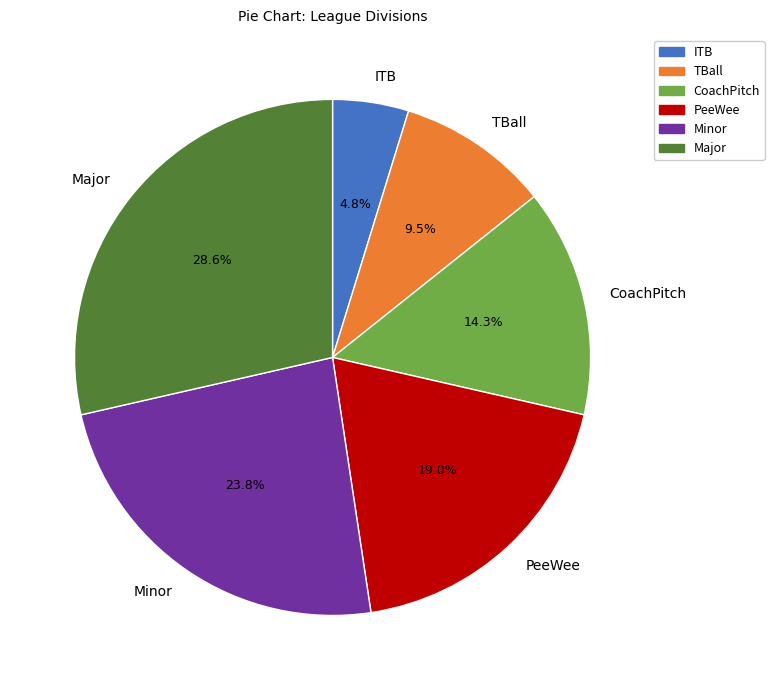

How much of the chart is everything except Major?

71.4%